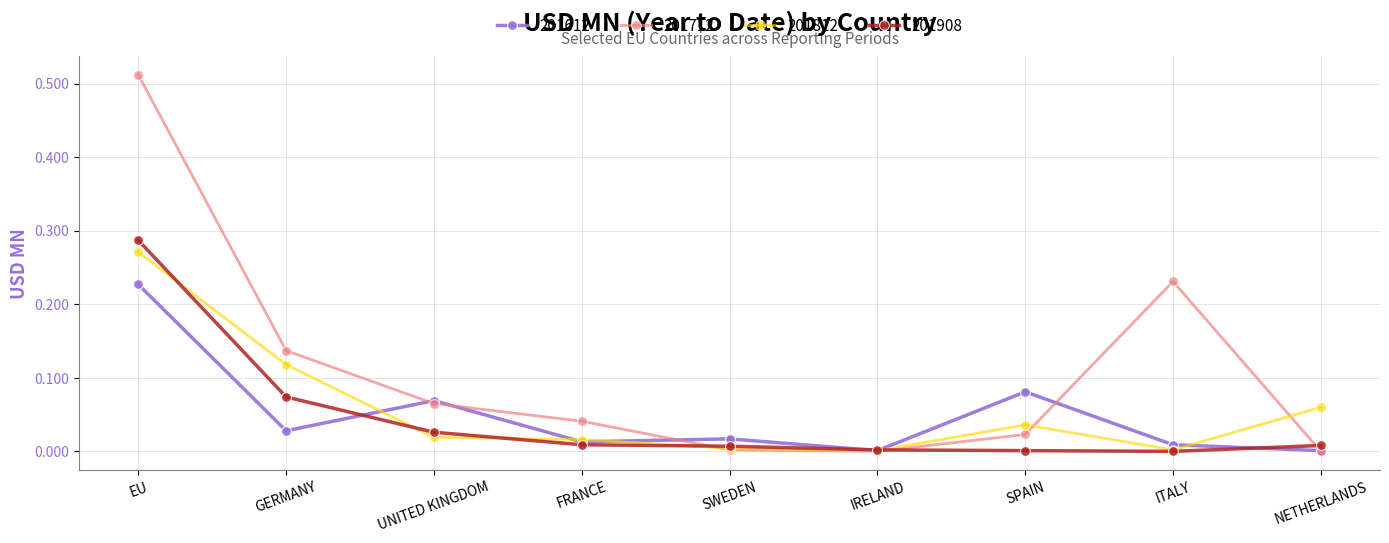

The value of 201612 at ITALY is 0.0. True or false?

True